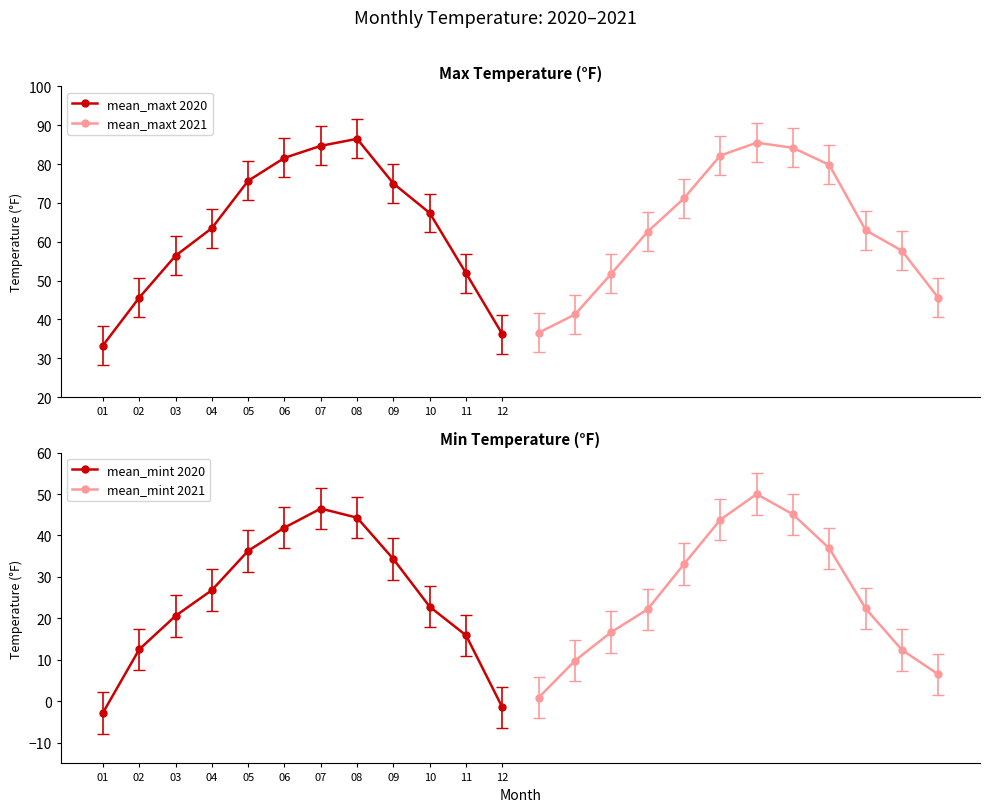

How many values in the mean_maxt 2021 series are below 63?

6